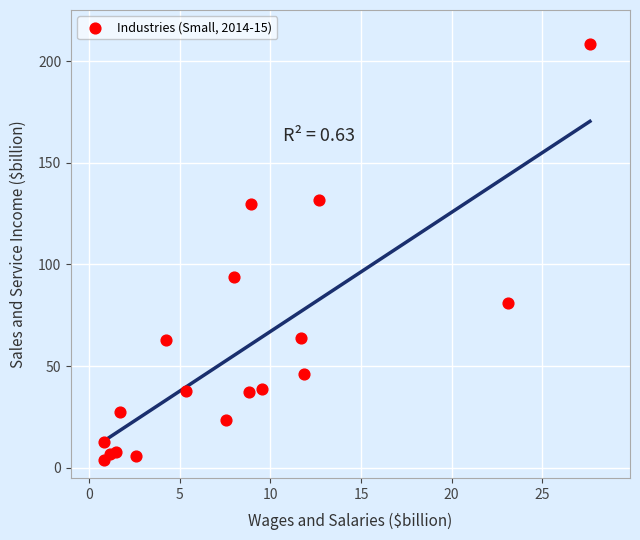

What Y value in the scatter plot is closest to 106?

93.7